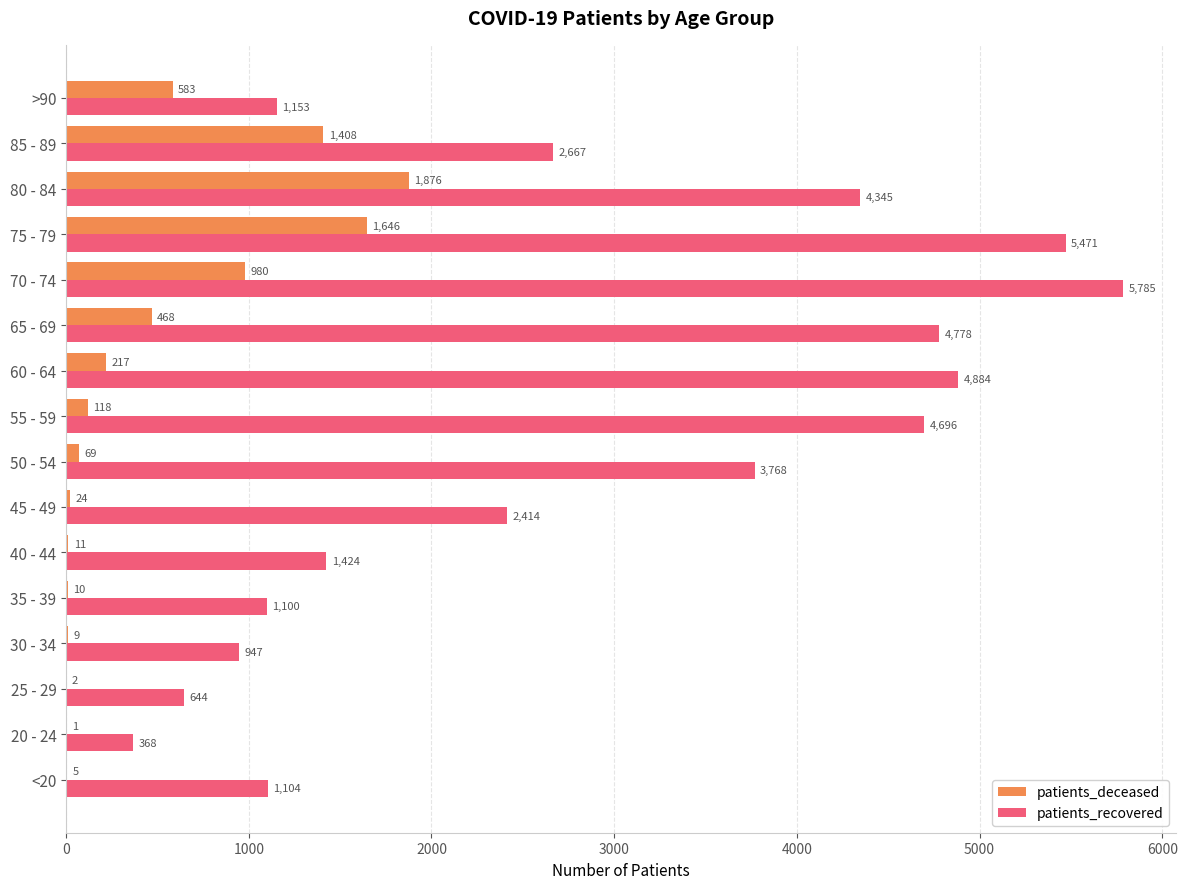

Which series changed the most between 80 - 84 and 85 - 89?

patients_recovered